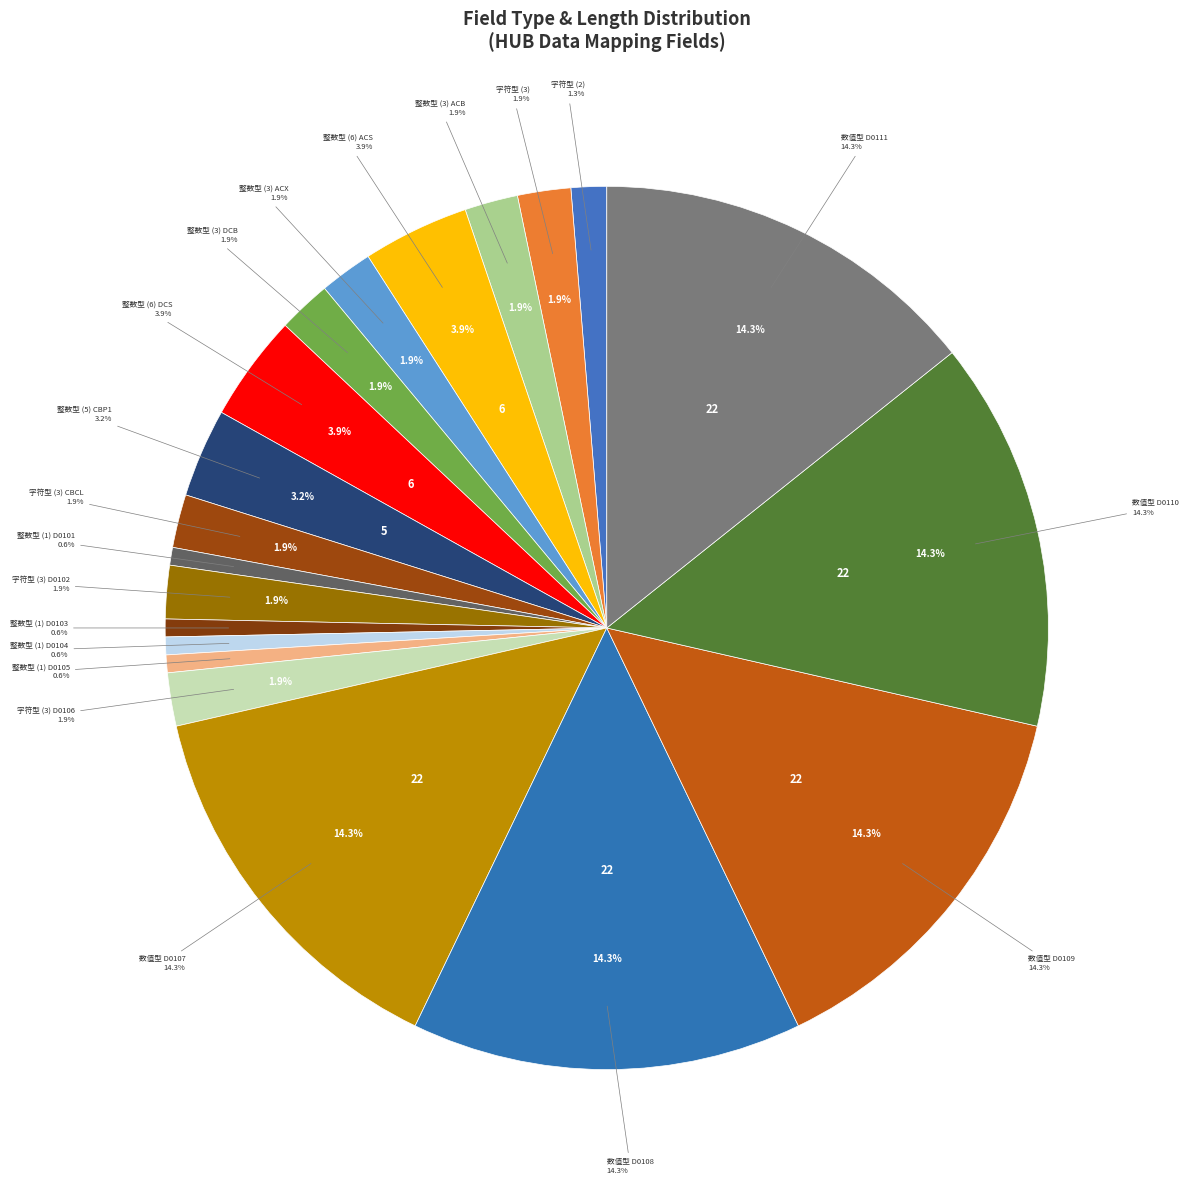

How much of the chart is everything except 数值型 D0109?

85.7%